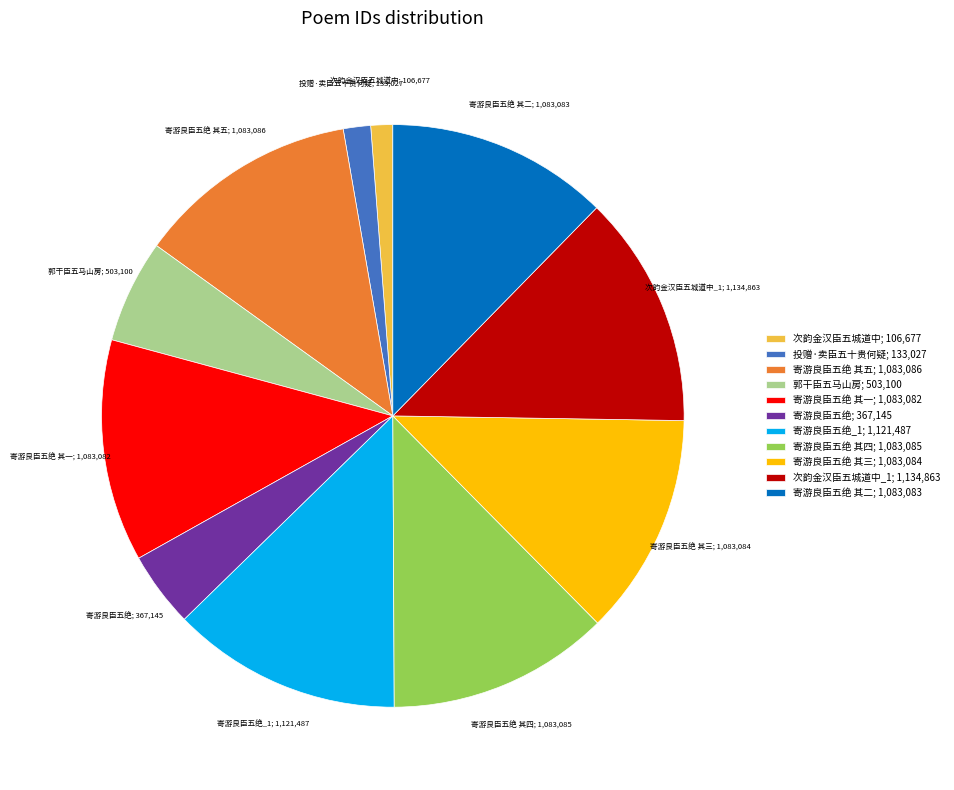

Count the number of slices in the pie.

11